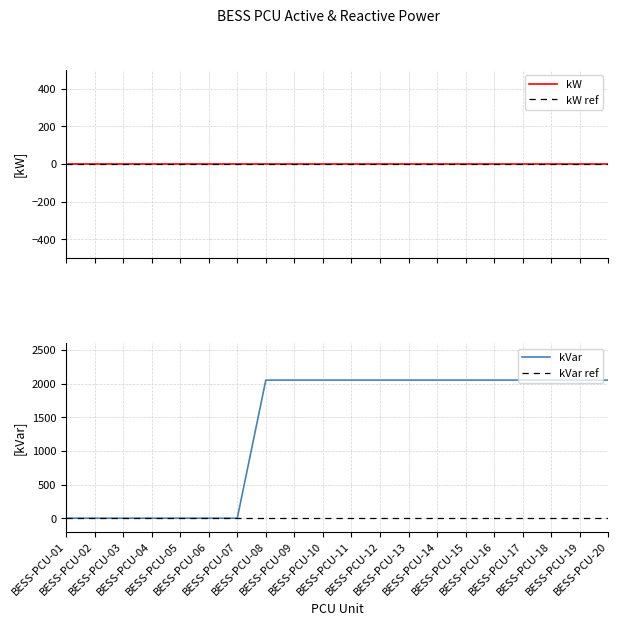

What is the value of the 18th point from the left?

2051